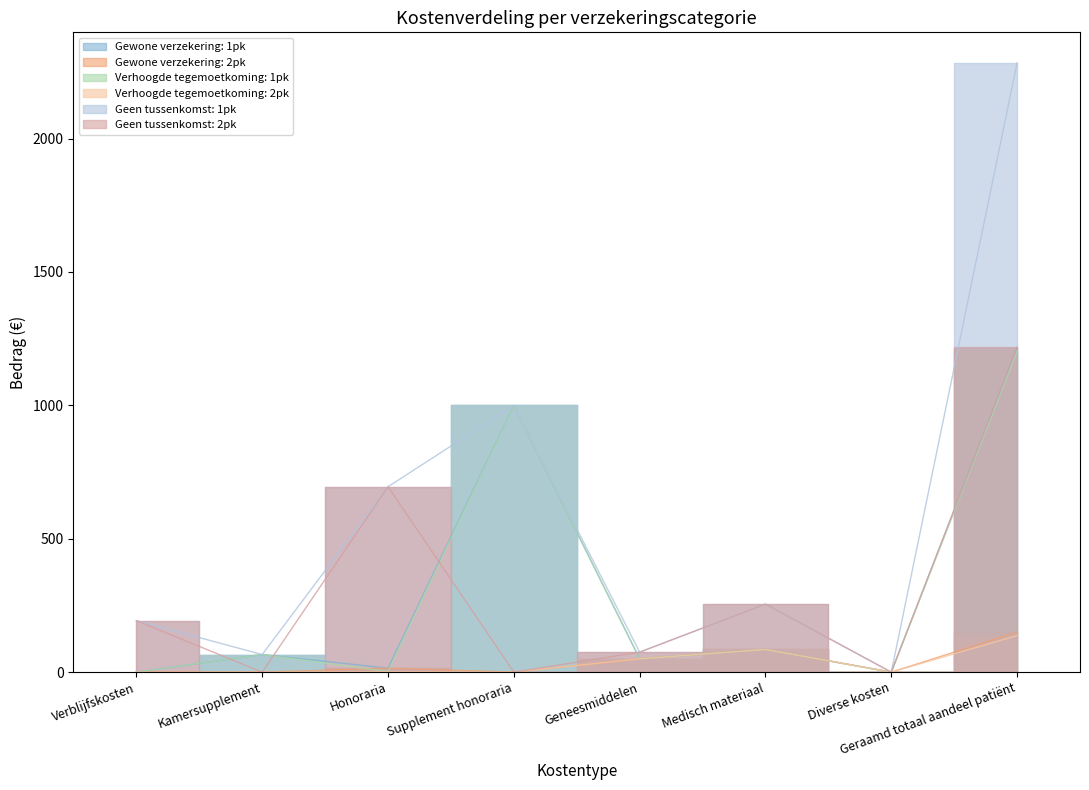

How many positive values does the Verhoogde tegemoetkoming: 1pk series have?

6